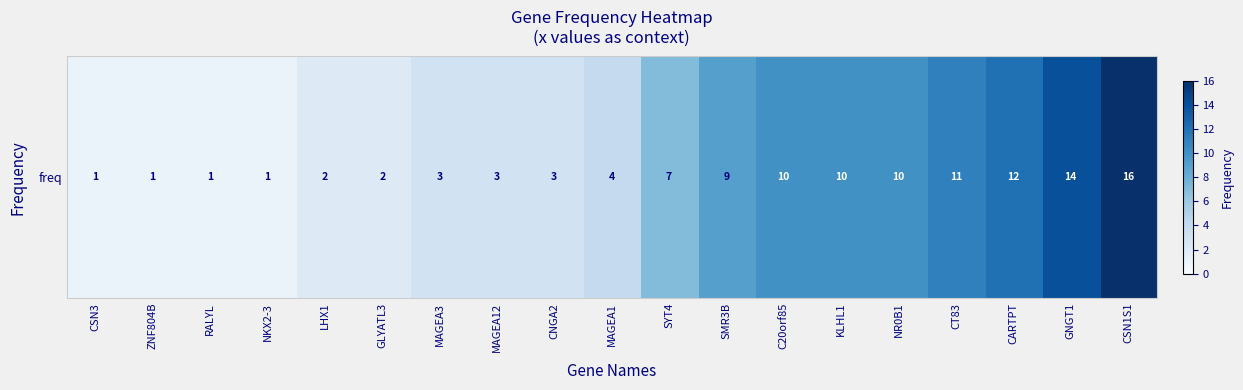

Rank the categories by value from highest to lowest.

CSN1S1, GNGT1, CARTPT, CT83, C20orf85, KLHL1, NR0B1, SMR3B, SYT4, MAGEA1, MAGEA3, MAGEA12, CNGA2, LHX1, GLYATL3, CSN3, ZNF804B, RALYL, NKX2-3